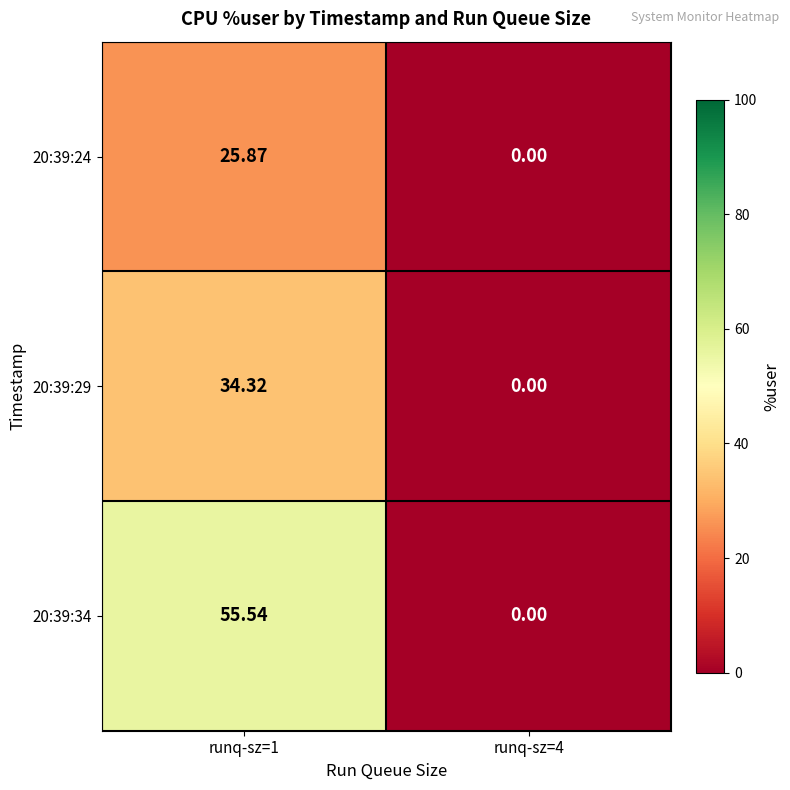

How many distinct data groups are displayed?

3